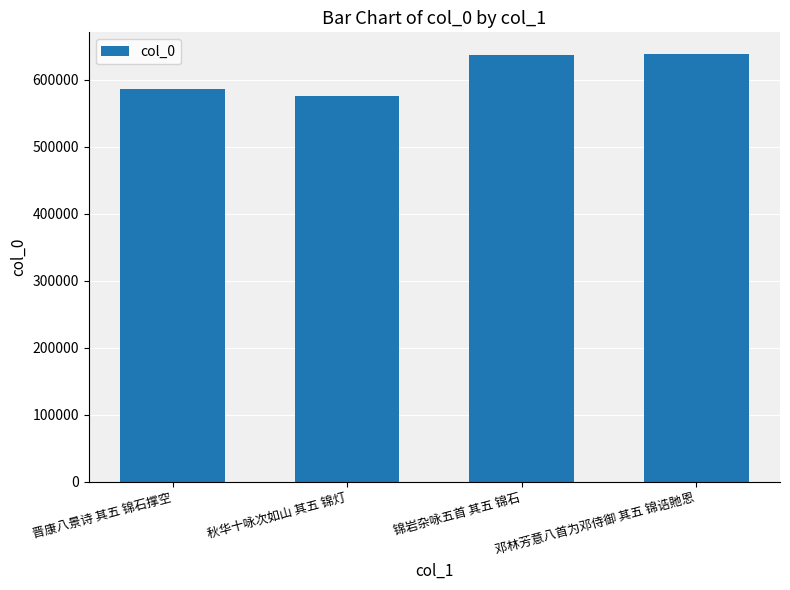

Which has a higher value, 邓林芳意八首为邓侍御 其五 锦诰貤恩 or 秋华十咏次如山 其五 锦灯?

邓林芳意八首为邓侍御 其五 锦诰貤恩